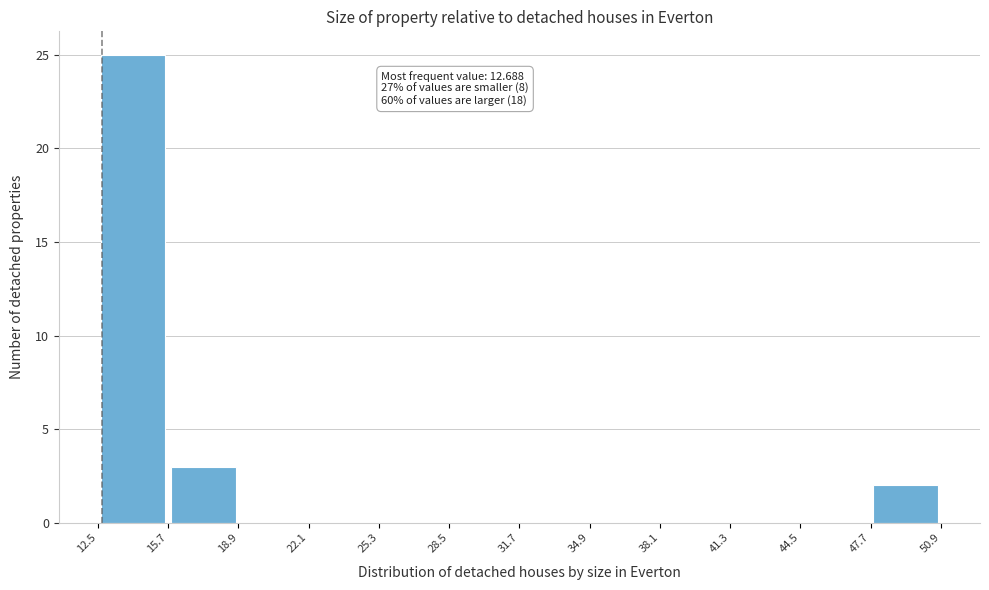

Over which range of the x-axis is the bar tallest?

12.5 to 15.7